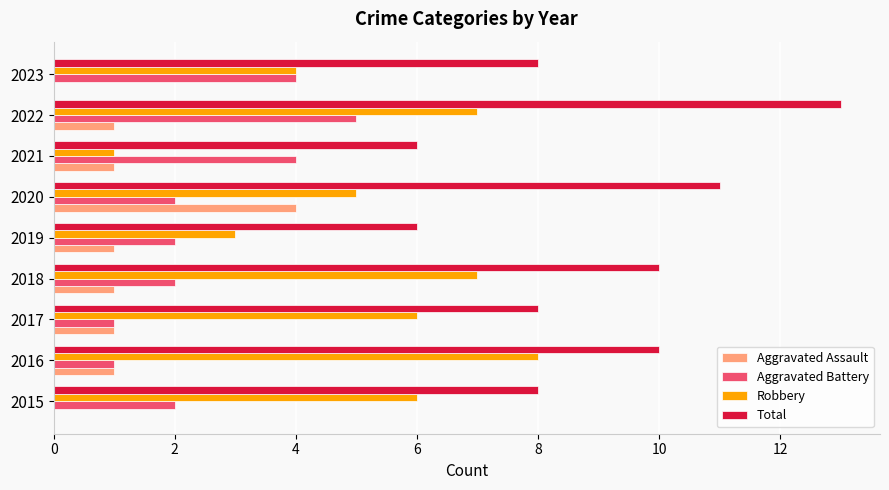

What is the greatest value displayed?

13